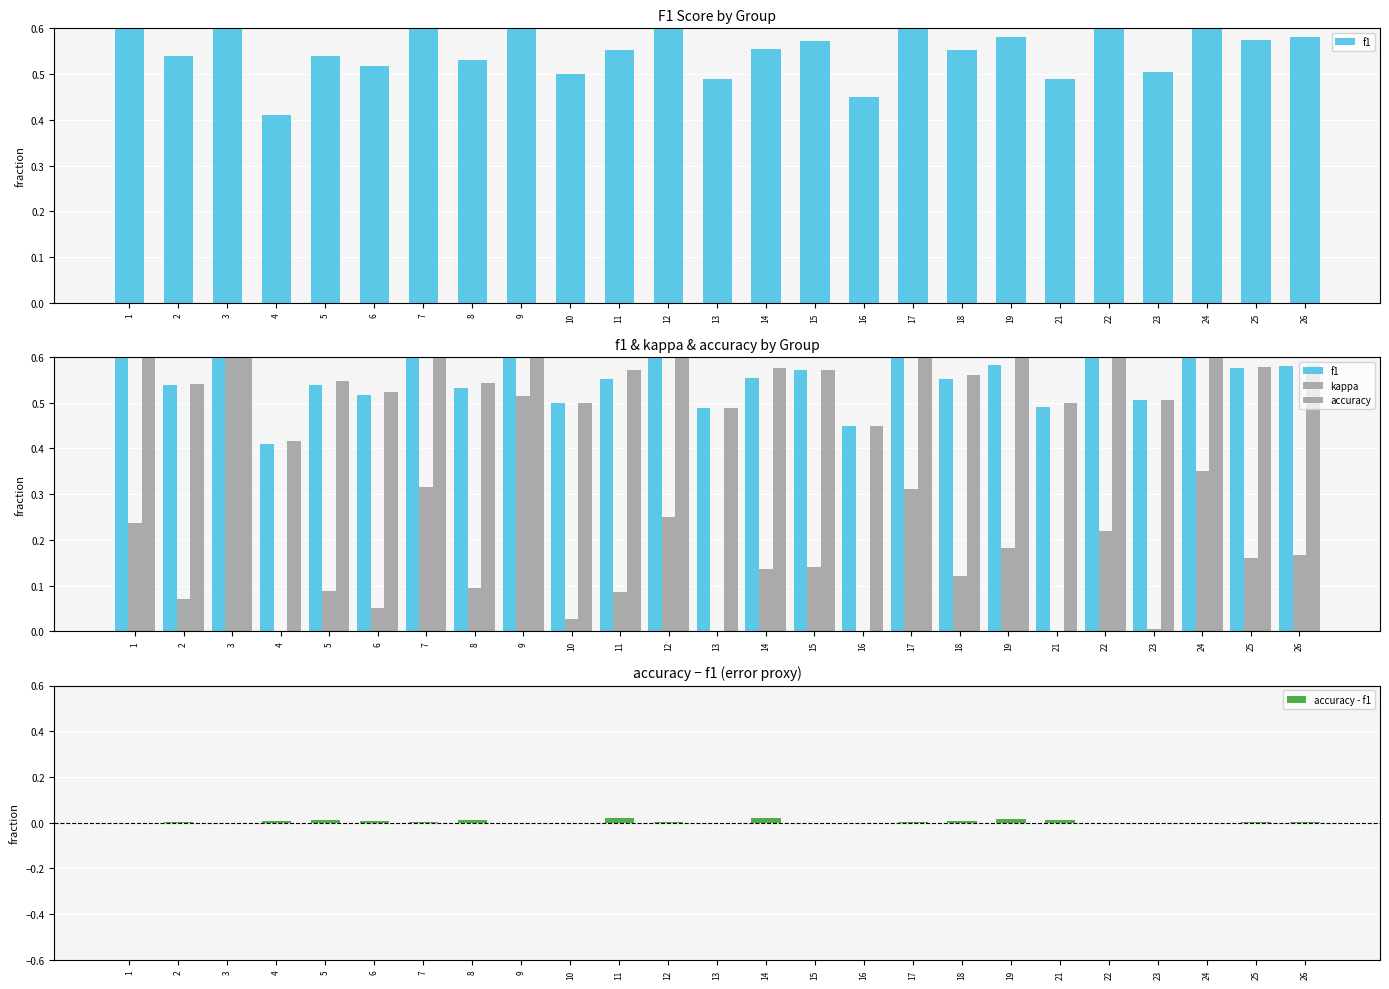

Between 15 and 23, which is larger?

15